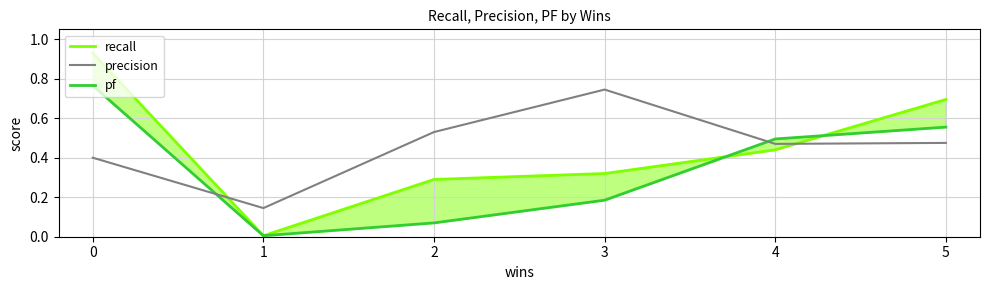

True or false: precision has a value of 0.2 at 3.

False